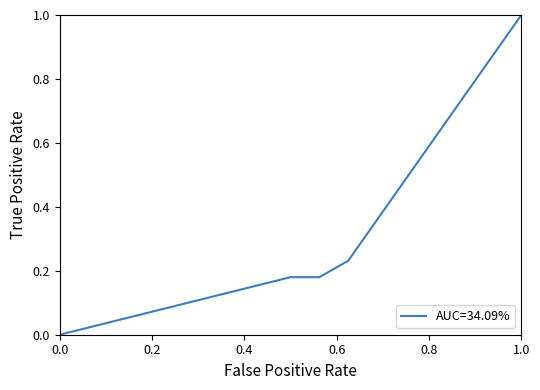

What is the difference between the maximum and minimum values?

1.0